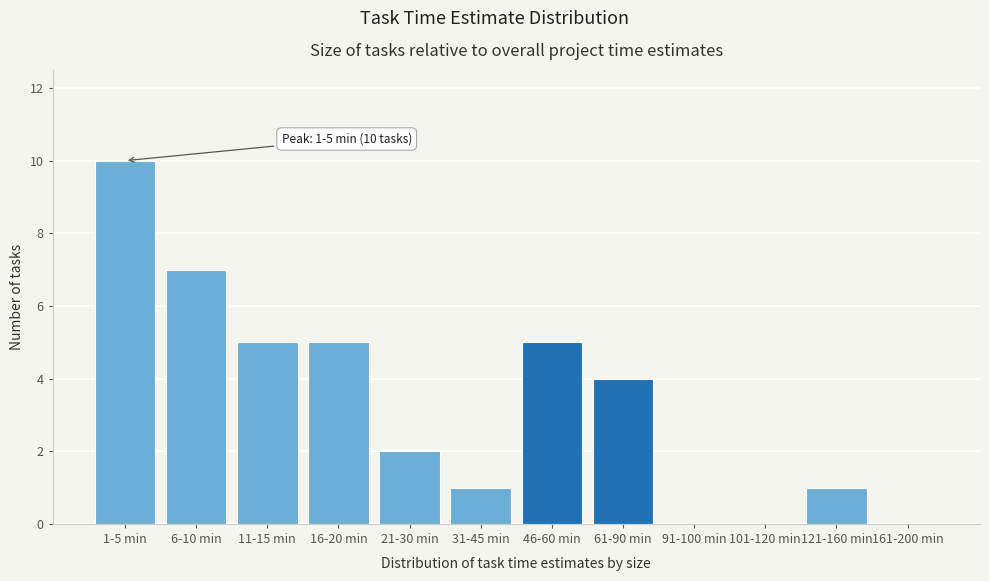

Reading left to right, list all the values displayed in this chart.

1-5 min=10	6-10 min=7	11-15 min=5	16-20 min=5	21-30 min=2	31-45 min=1	46-60 min=5	61-90 min=4	91-100 min=0	101-120 min=0	121-160 min=1	161-200 min=0